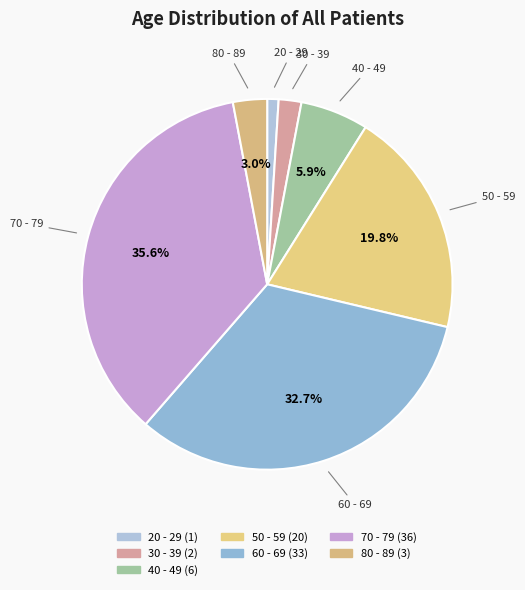

To the nearest percent, what is the average slice percentage?

14%